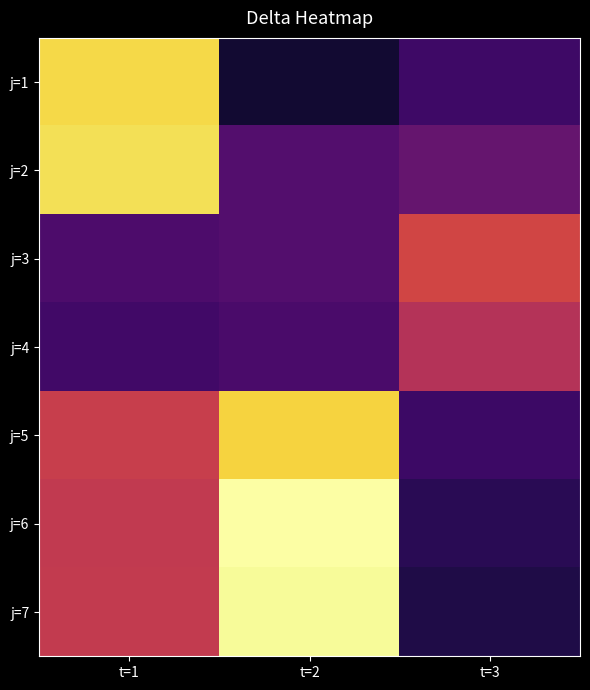

Count the number of data series in this chart.

7